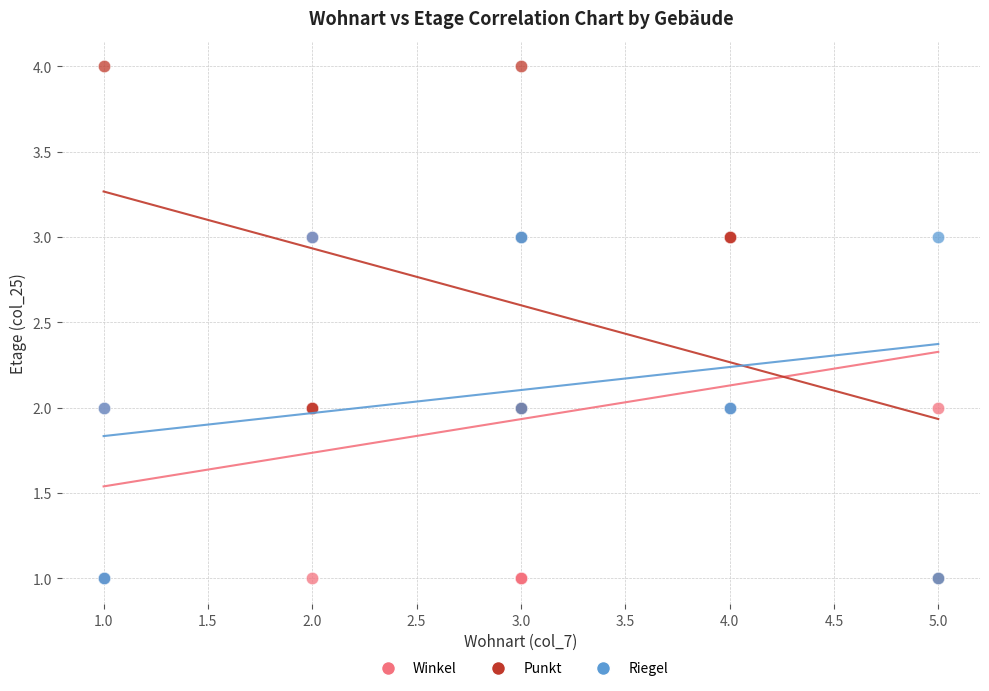

Which series has the widest spread of Y values?

Punkt